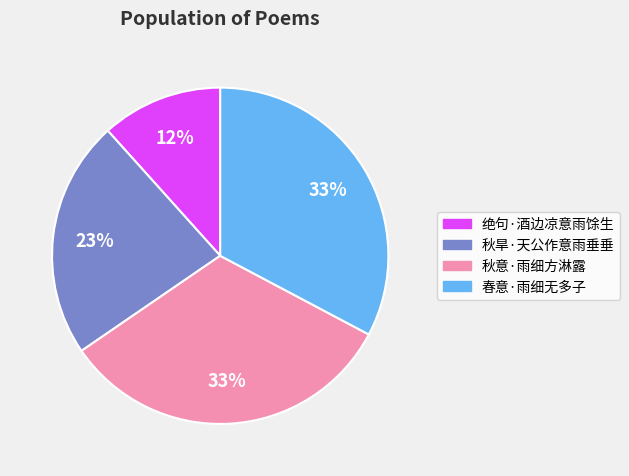

Which has a higher value, 绝句·酒边凉意雨馀生 or 春意·雨细无多子?

春意·雨细无多子